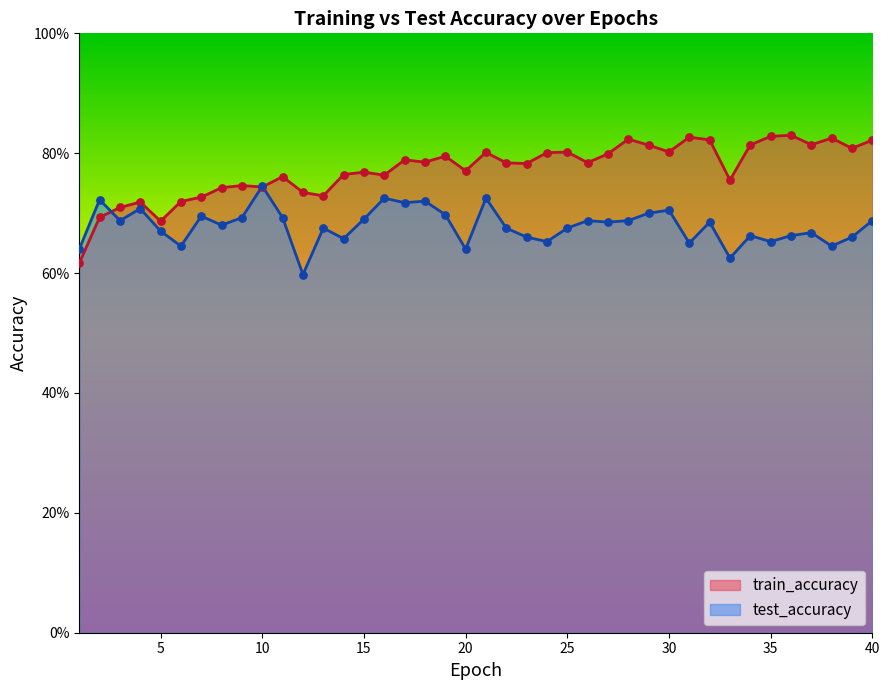

Which series reaches the maximum Y coordinate?

train_accuracy